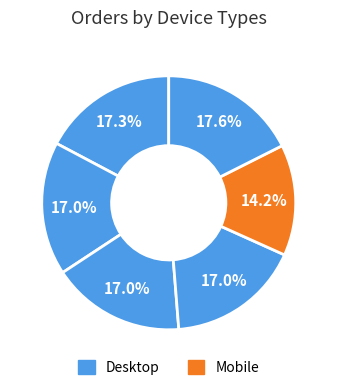

Count the number of slices in the pie.

6